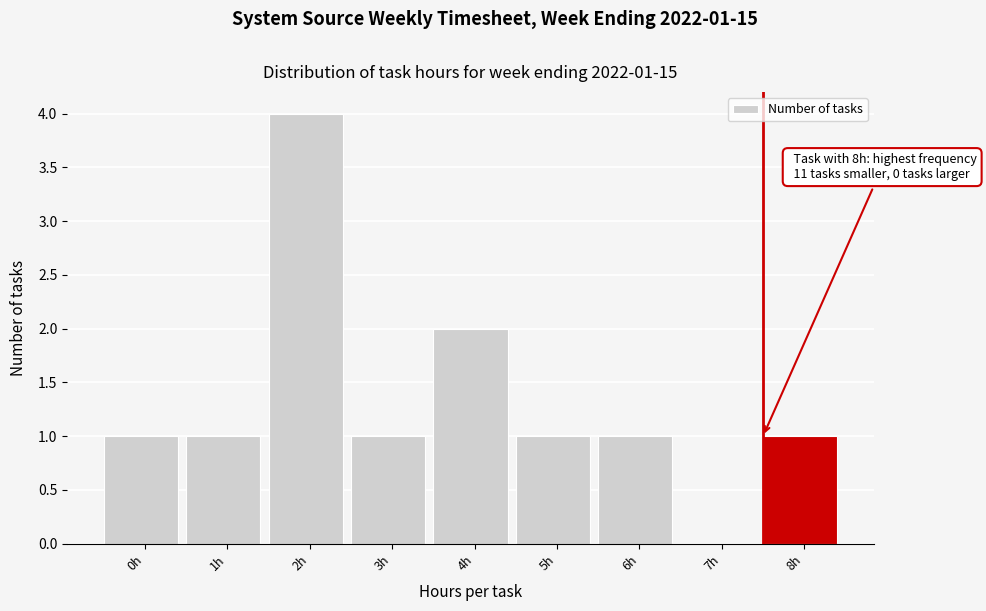

Reading left to right, list all the values displayed in this chart.

0h=1	1h=1	2h=4	3h=1	4h=2	5h=1	6h=1	7h=0	8h=1